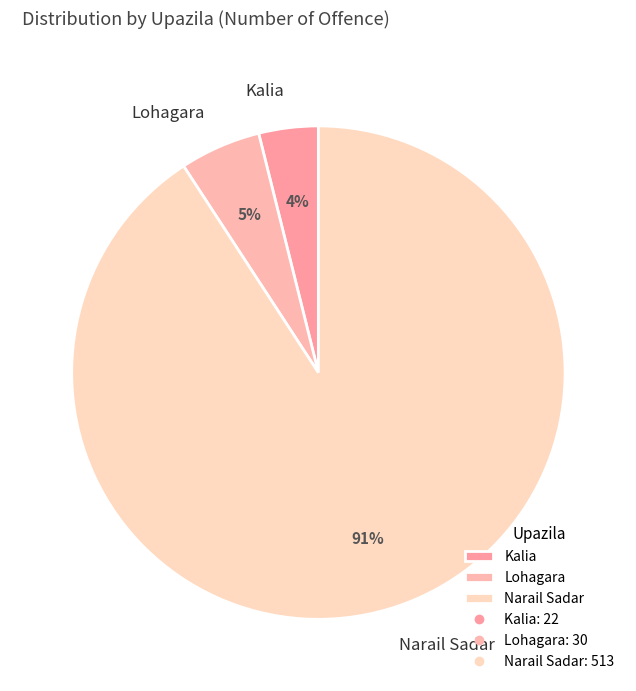

Which has a higher value, Lohagara or Kalia?

Lohagara